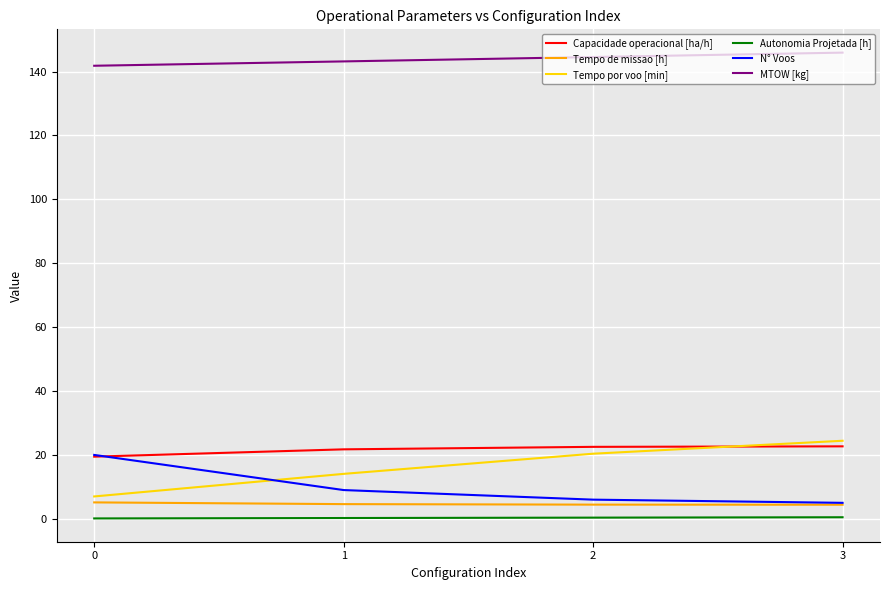

Which series has the largest total across all categories?

MTOW [kg]